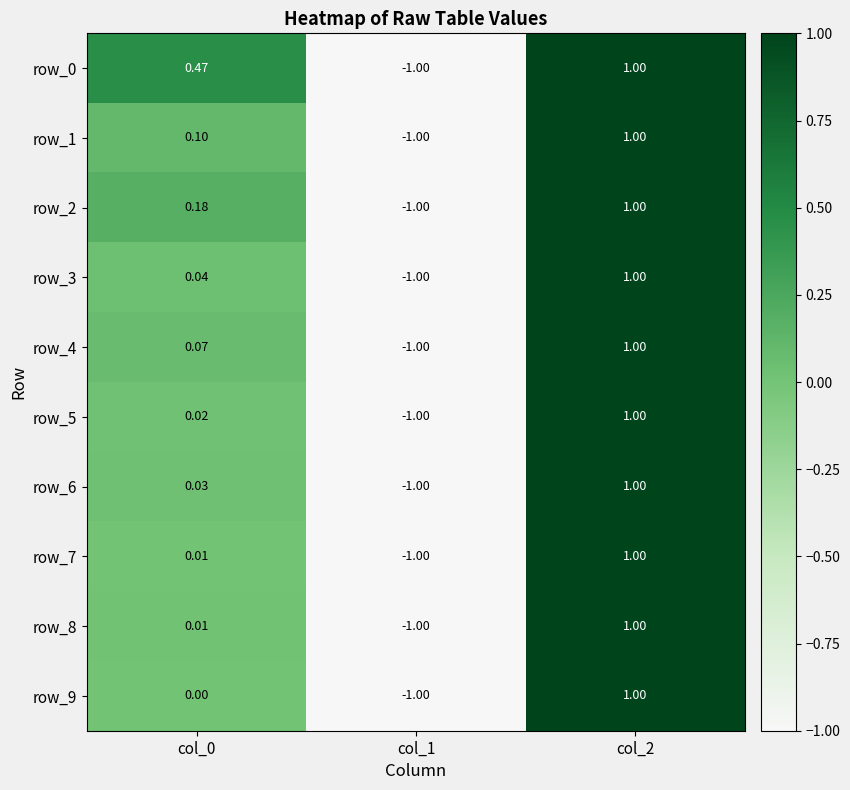

What value does the row_5 series have at col_2?

1.0